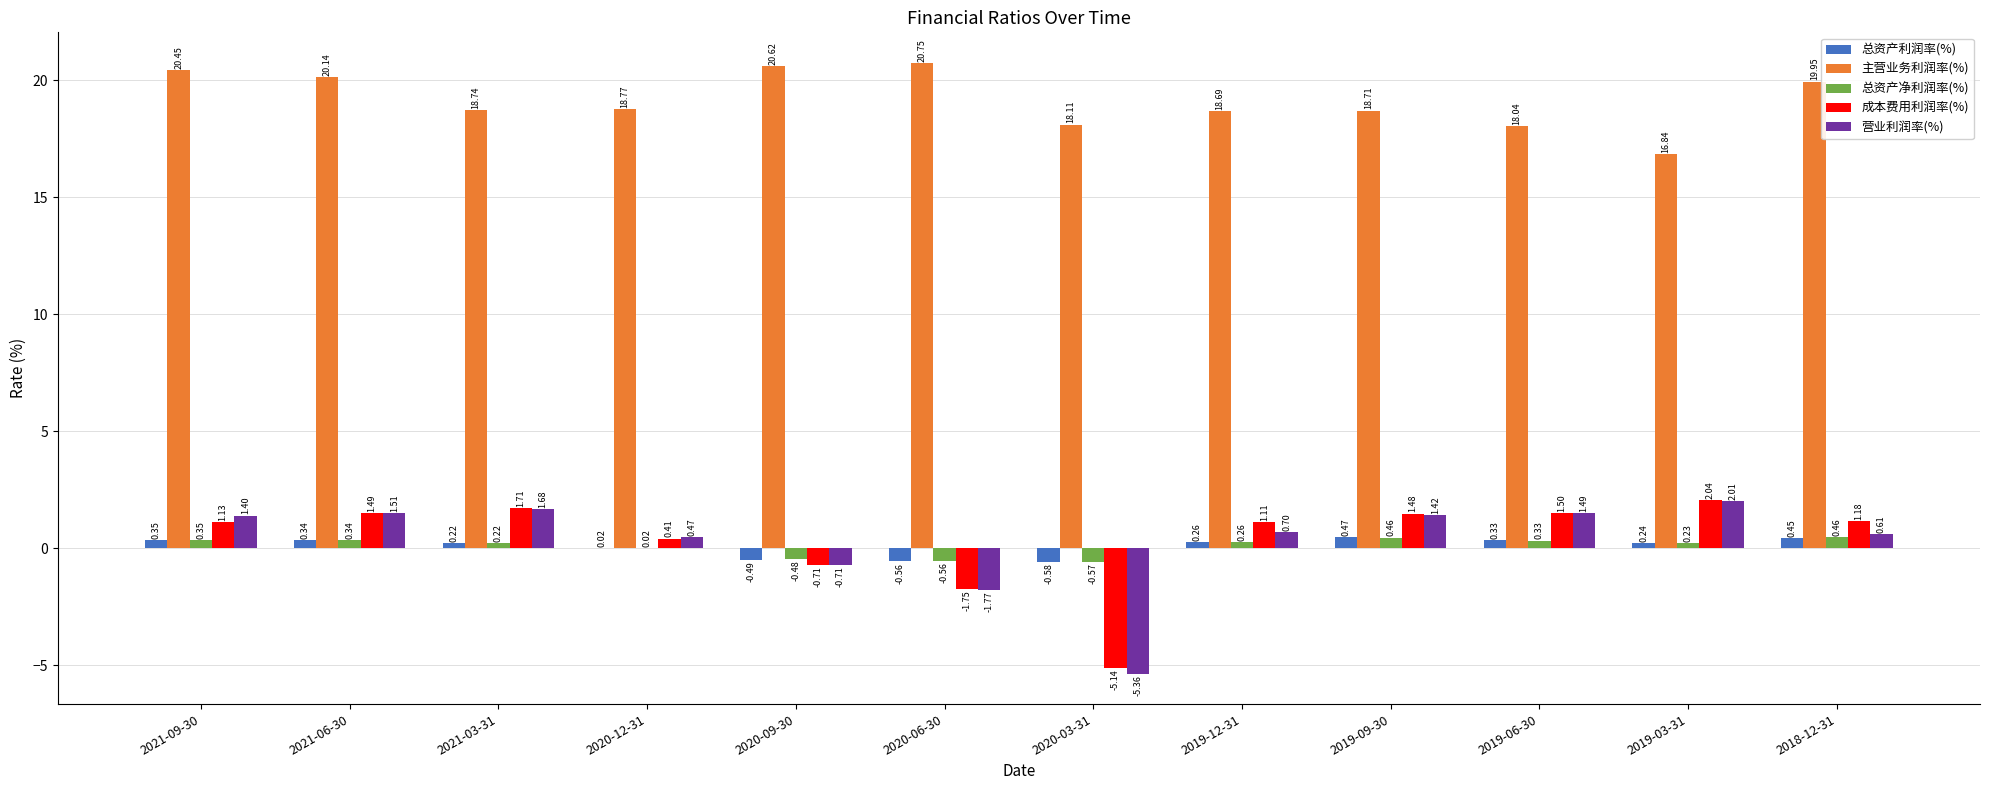

At which category is the sum across all series the highest?

2021-06-30